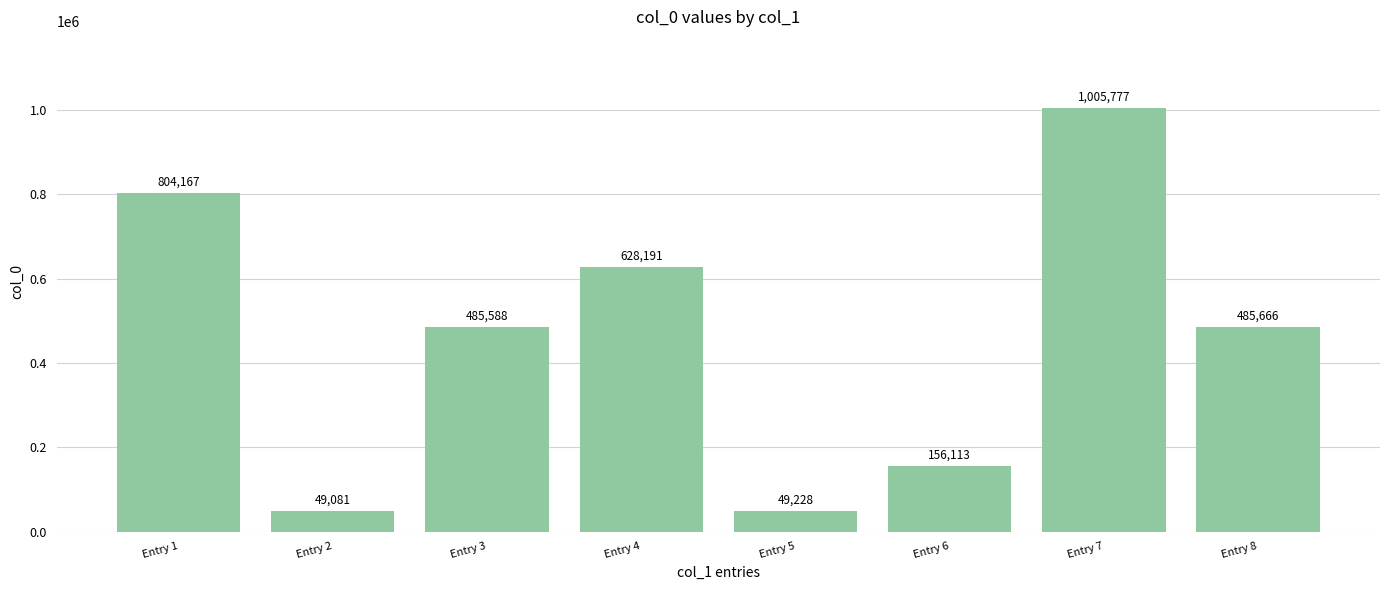

What is the average value?

457976